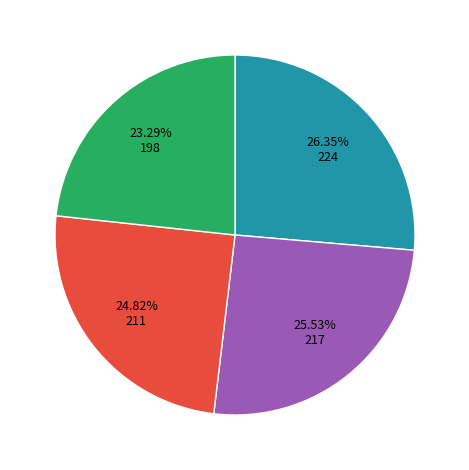

Is there a majority slice in this chart?

No